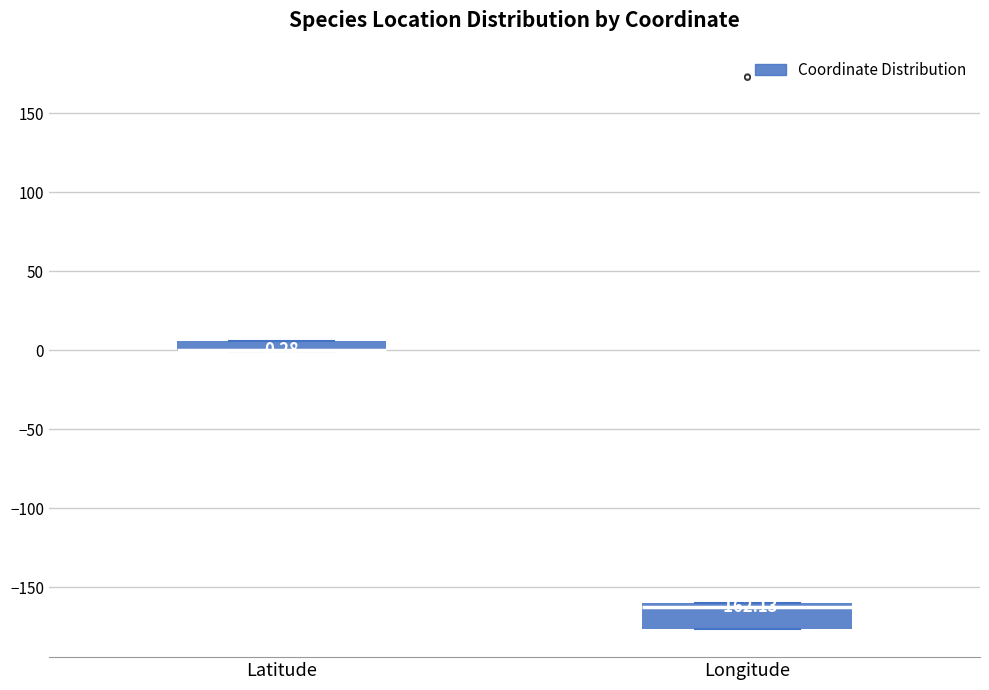

Comparing the boxes themselves (not the whiskers), which one is the tallest?

Longitude